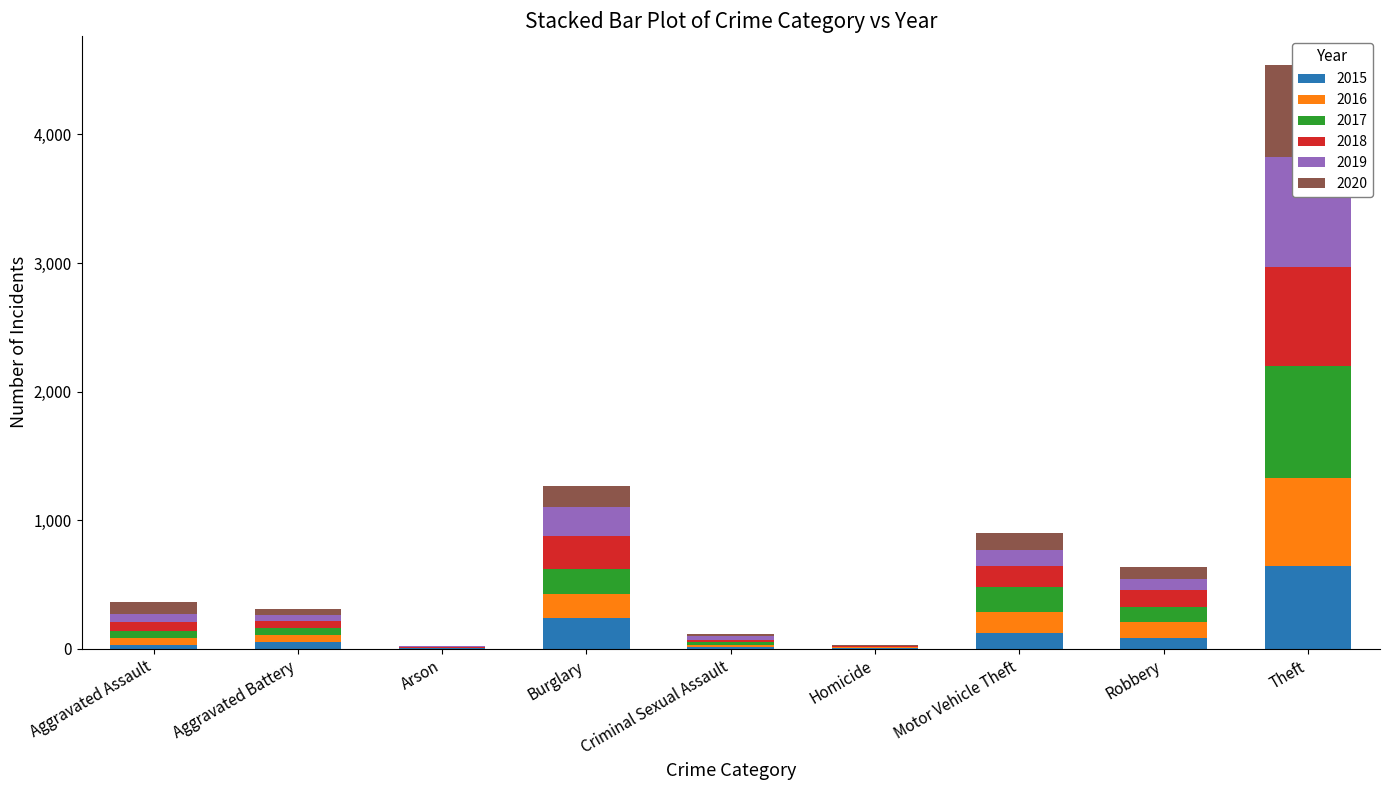

Where does the 2015 series first go above 50?

Burglary